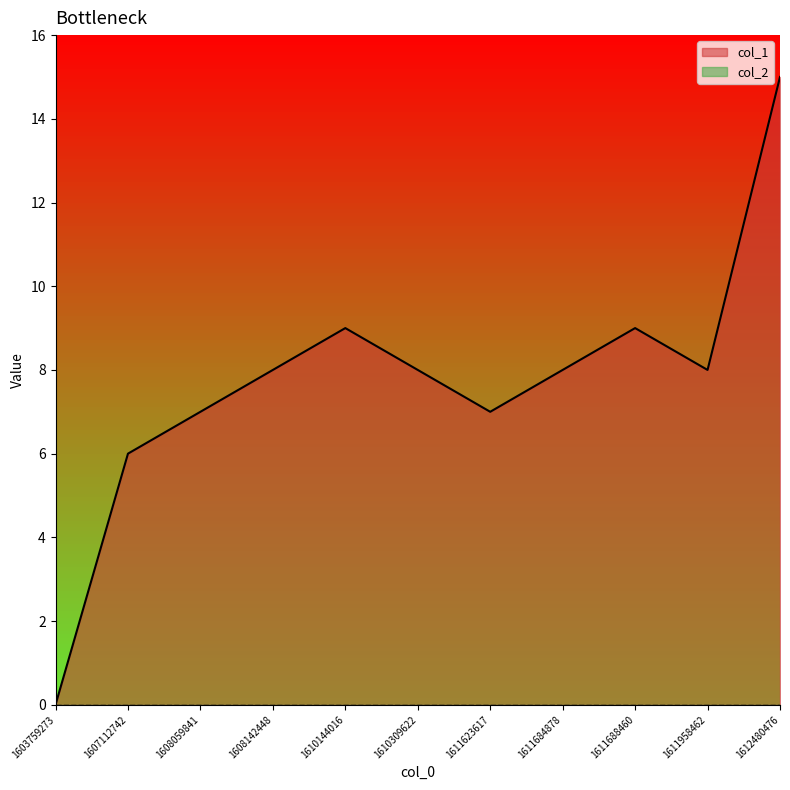

How many values are above zero?

10